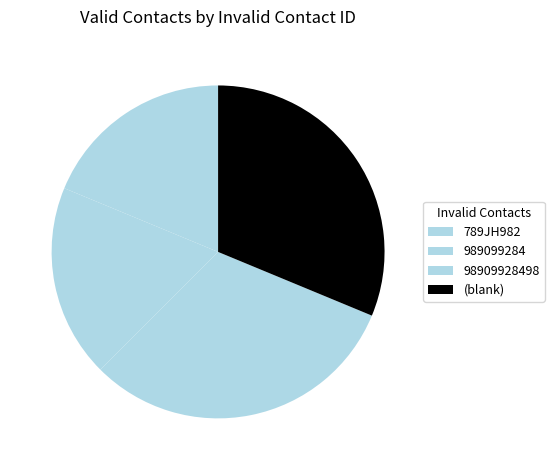

What percentage is the 98909928498 slice, to the nearest percent?

31%